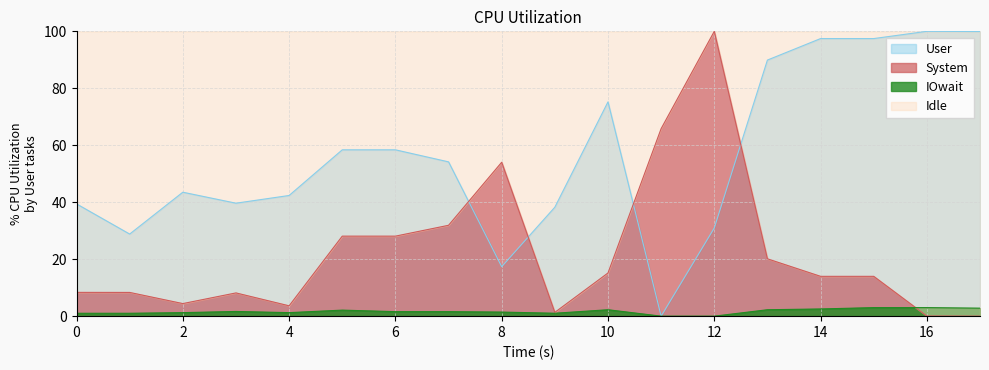

How many categories are shown in the chart?

18